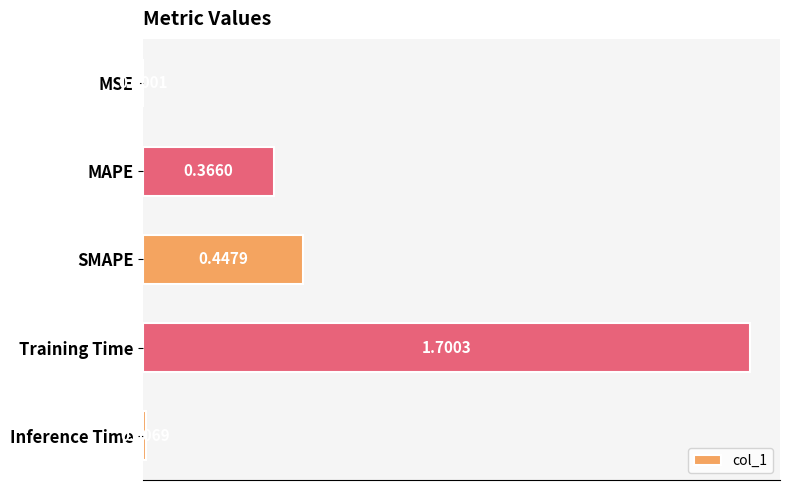

Which category has the highest value across all series?

Training Time